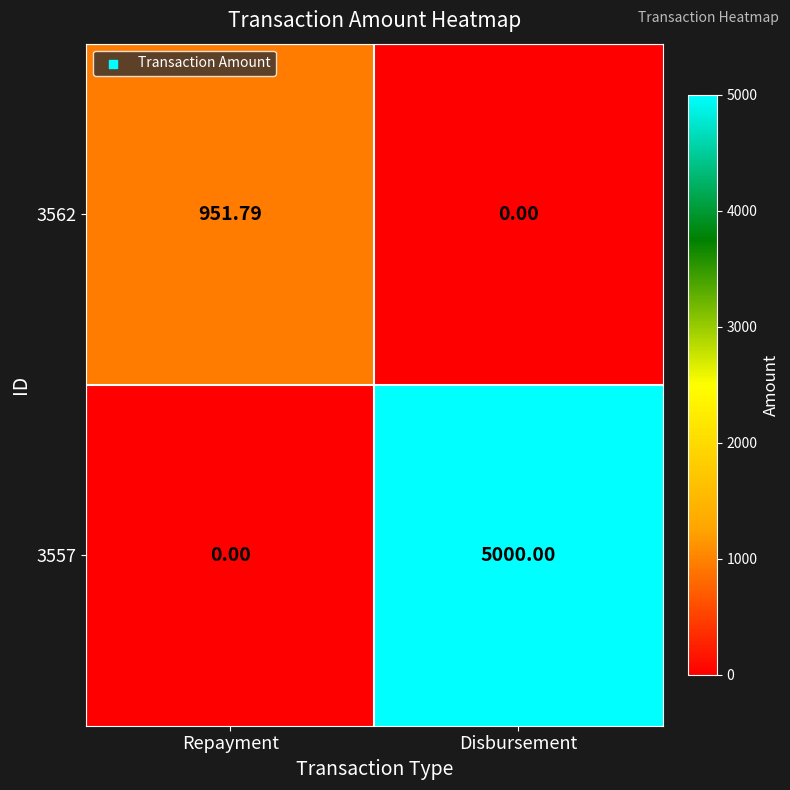

List the series in order of their overall mean, highest first.

3557, 3562